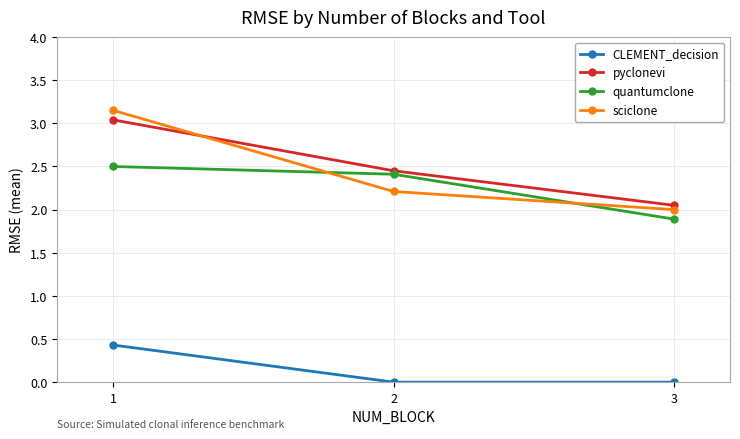

What is the sum of the quantumclone values at 3 and 1?

4.4